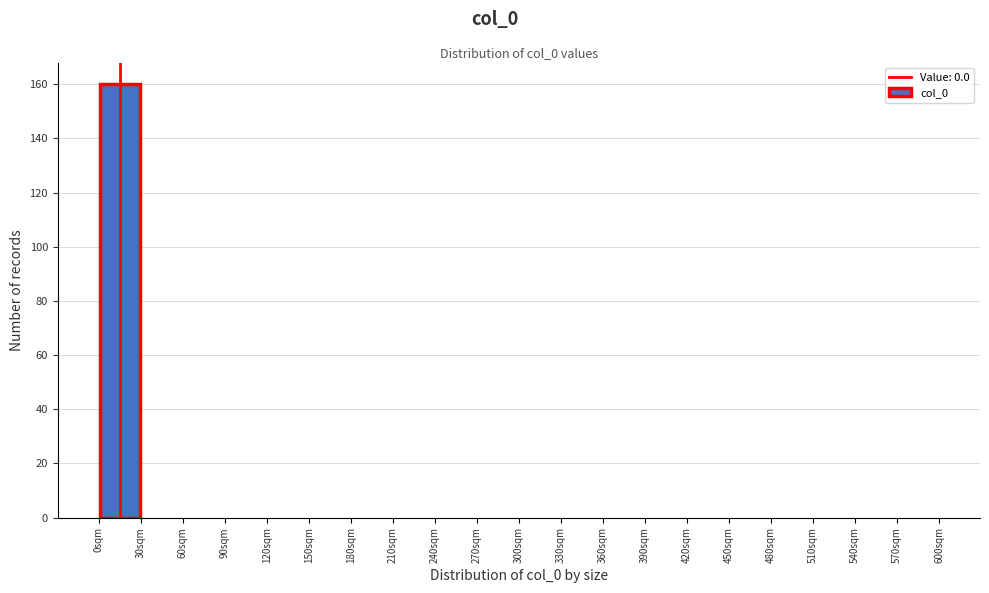

Reading left to right, list every bar in this chart as the range it spans on the x-axis followed by its height. The values are not printed on the chart, so give them approximately, as read against the axis.

0 to 30: 160
30 to 60: 0
60 to 90: 0
90 to 120: 0
120 to 150: 0
150 to 180: 0
180 to 210: 0
210 to 240: 0
240 to 270: 0
270 to 300: 0
300 to 330: 0
330 to 360: 0
360 to 390: 0
390 to 420: 0
420 to 450: 0
450 to 480: 0
480 to 510: 0
510 to 540: 0
540 to 570: 0
570 to 600: 0